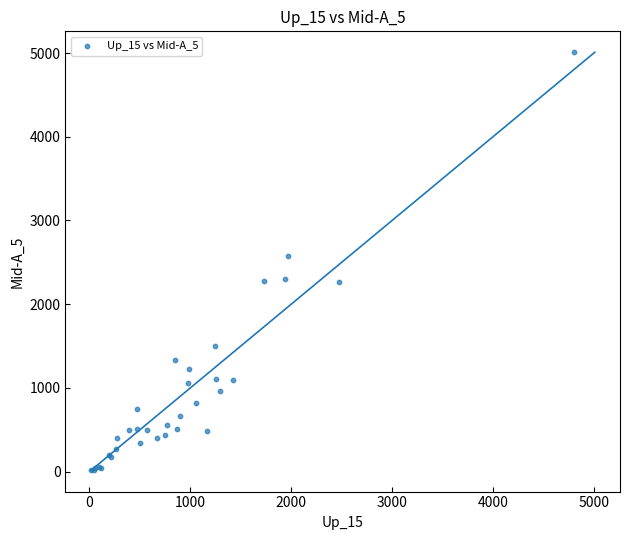

What Y value in the scatter plot is closest to 2511?

2579.9